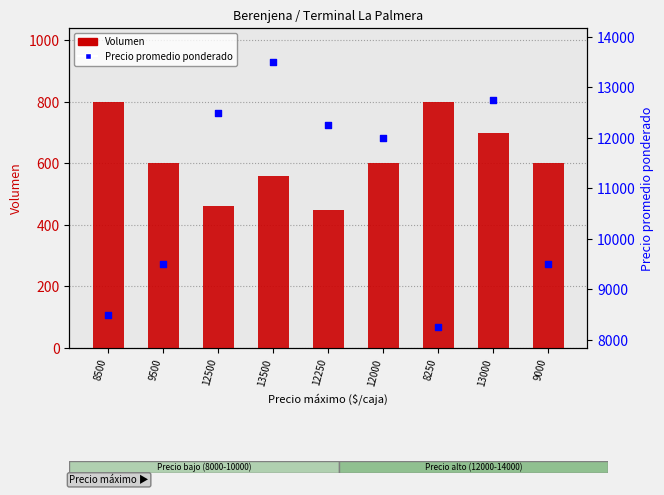

Which series has the largest Y range (max minus min)?

Precio promedio ponderado